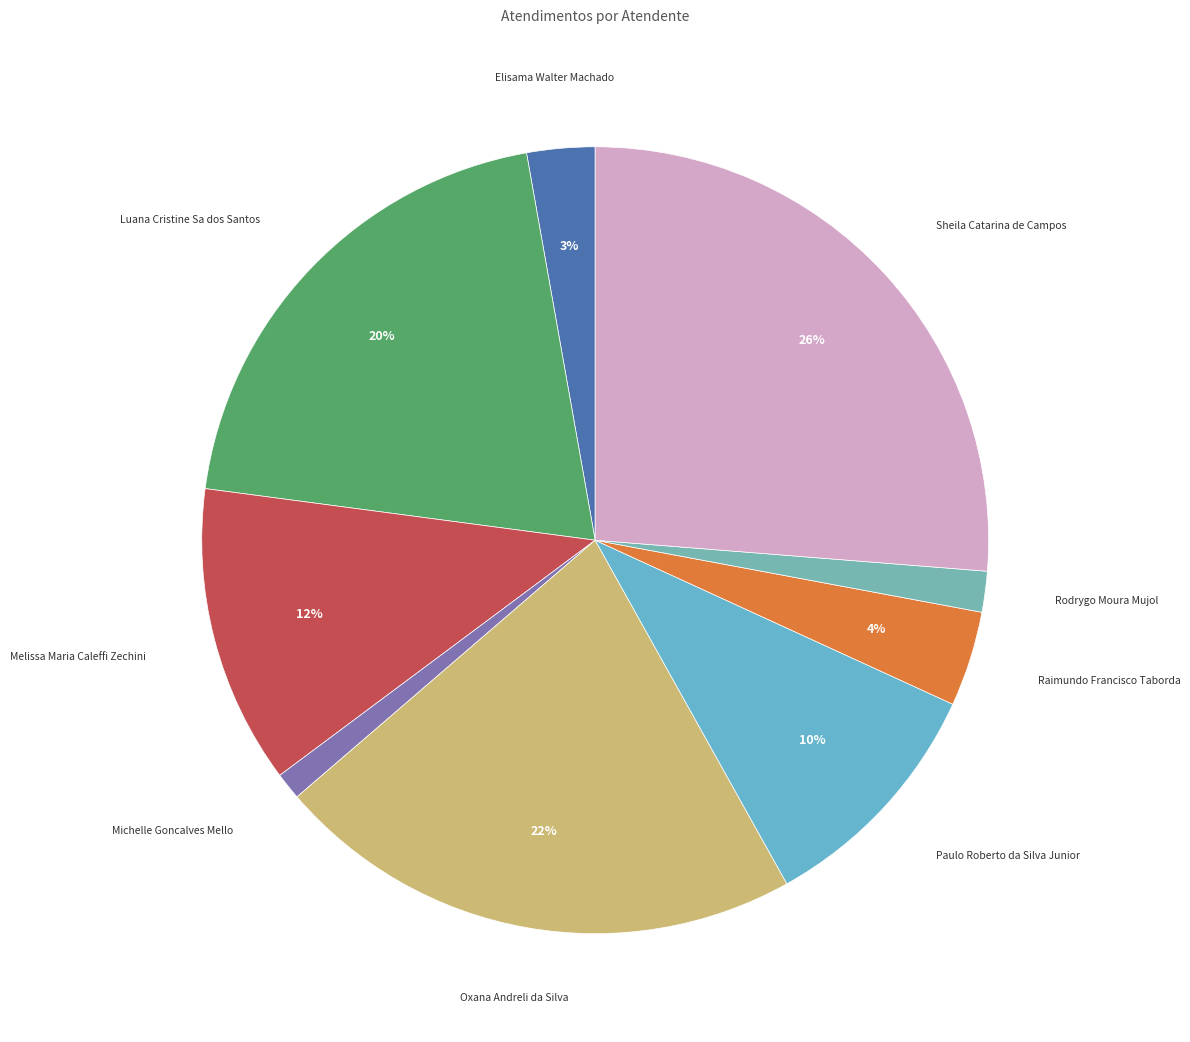

To the nearest percent, what is the difference between the Elisama Walter Machado and Melissa Maria Caleffi Zechini slice percentages?

9%